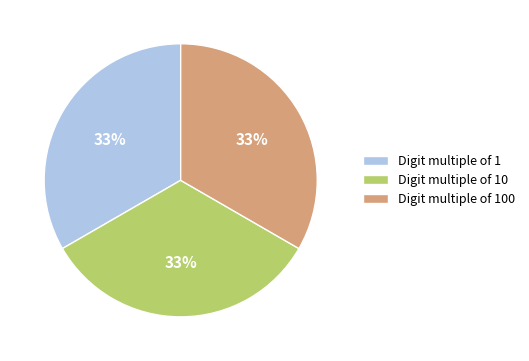

Do Digit multiple of 100 and Digit multiple of 10 together represent more than half of the pie?

Yes